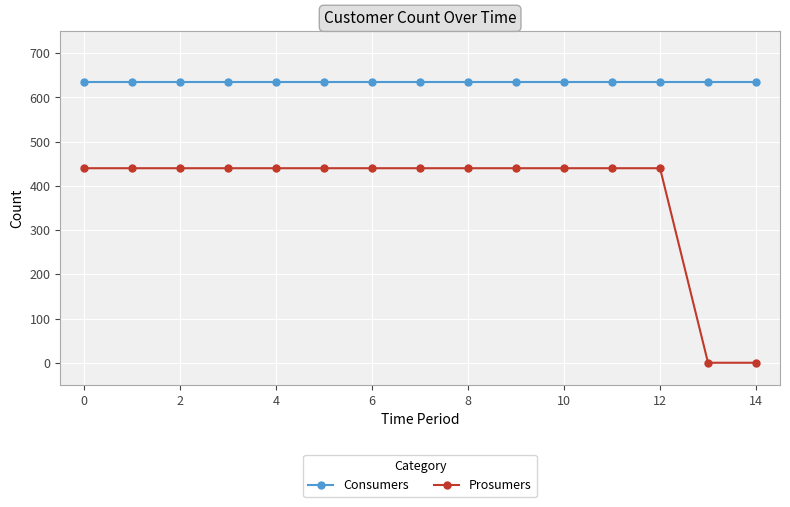

What are all the series names shown in the legend?

Consumers, Prosumers